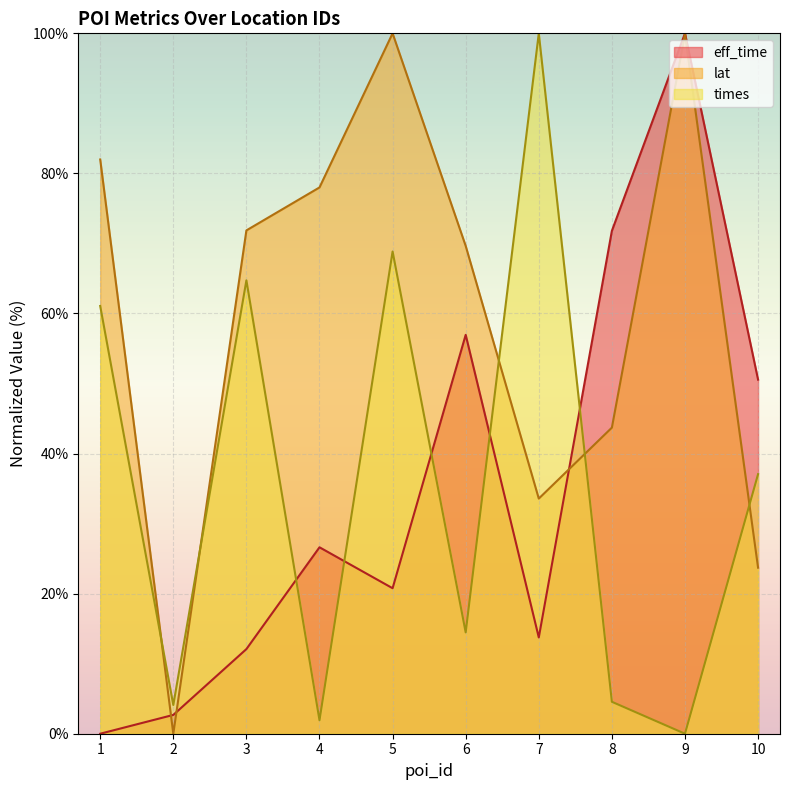

What is the difference between the times values at 3 and 4?

62.8